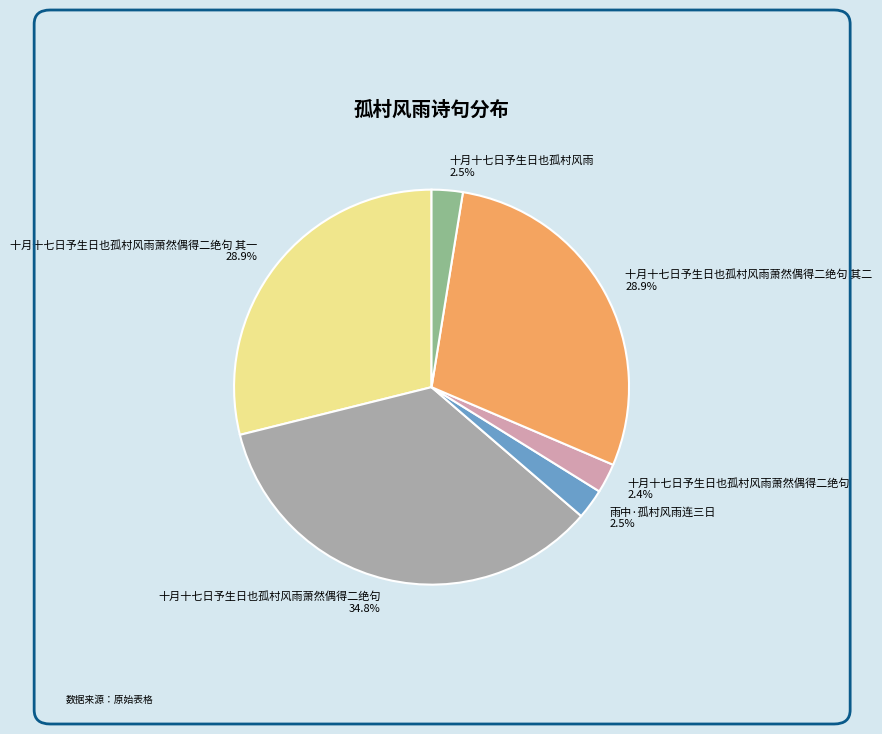

Is there any slice that represents more than half of the pie?

No